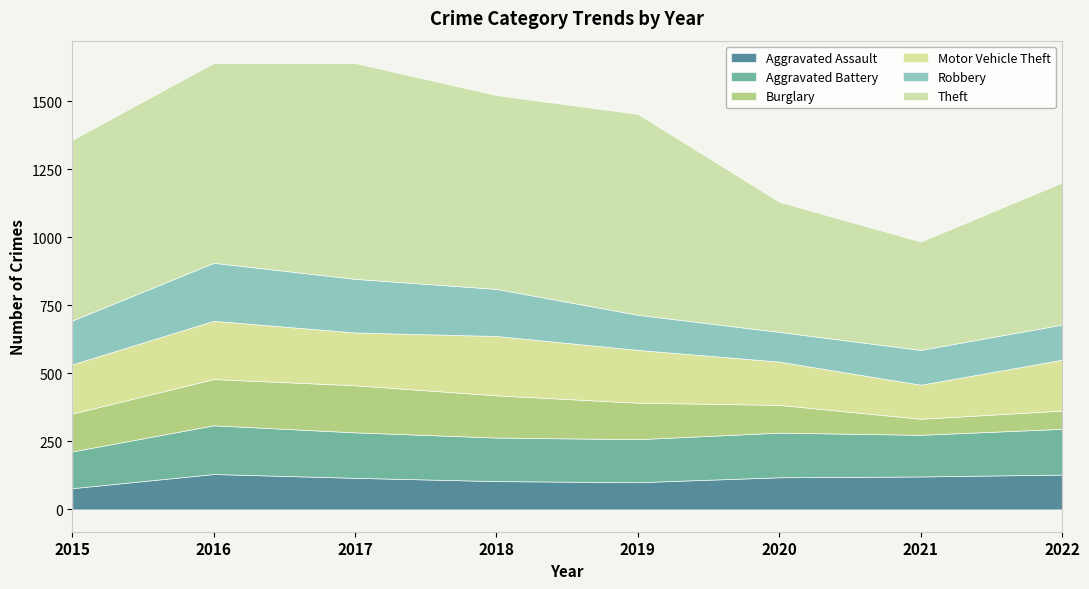

What value does the Motor Vehicle Theft series have at 2015, to the nearest 10?

180